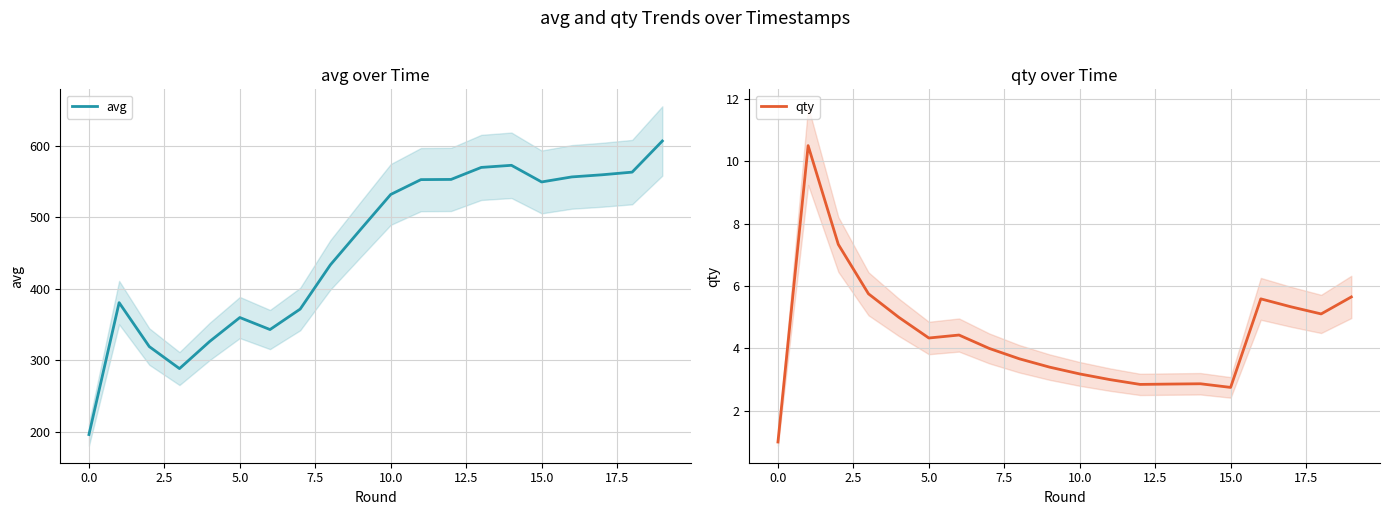

How many values in the qty series exceed 4?

10